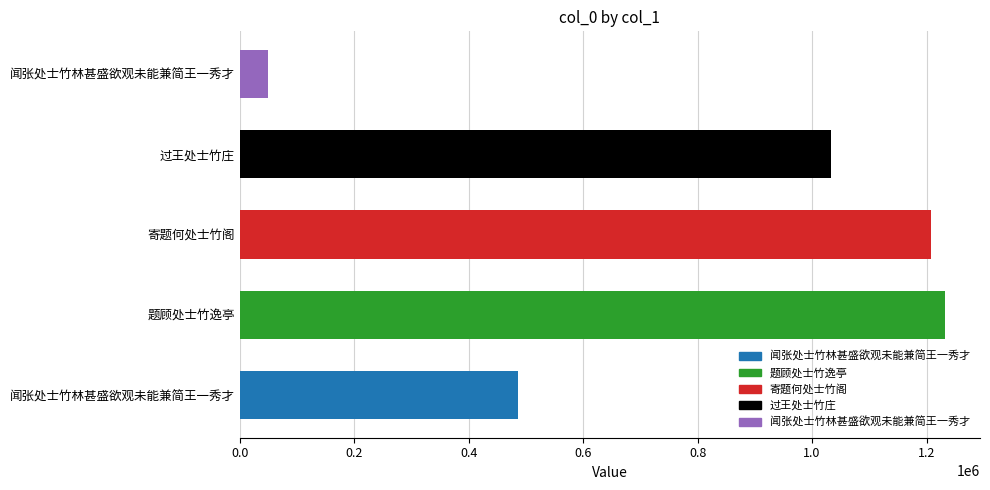

How many data points does each series have?

5